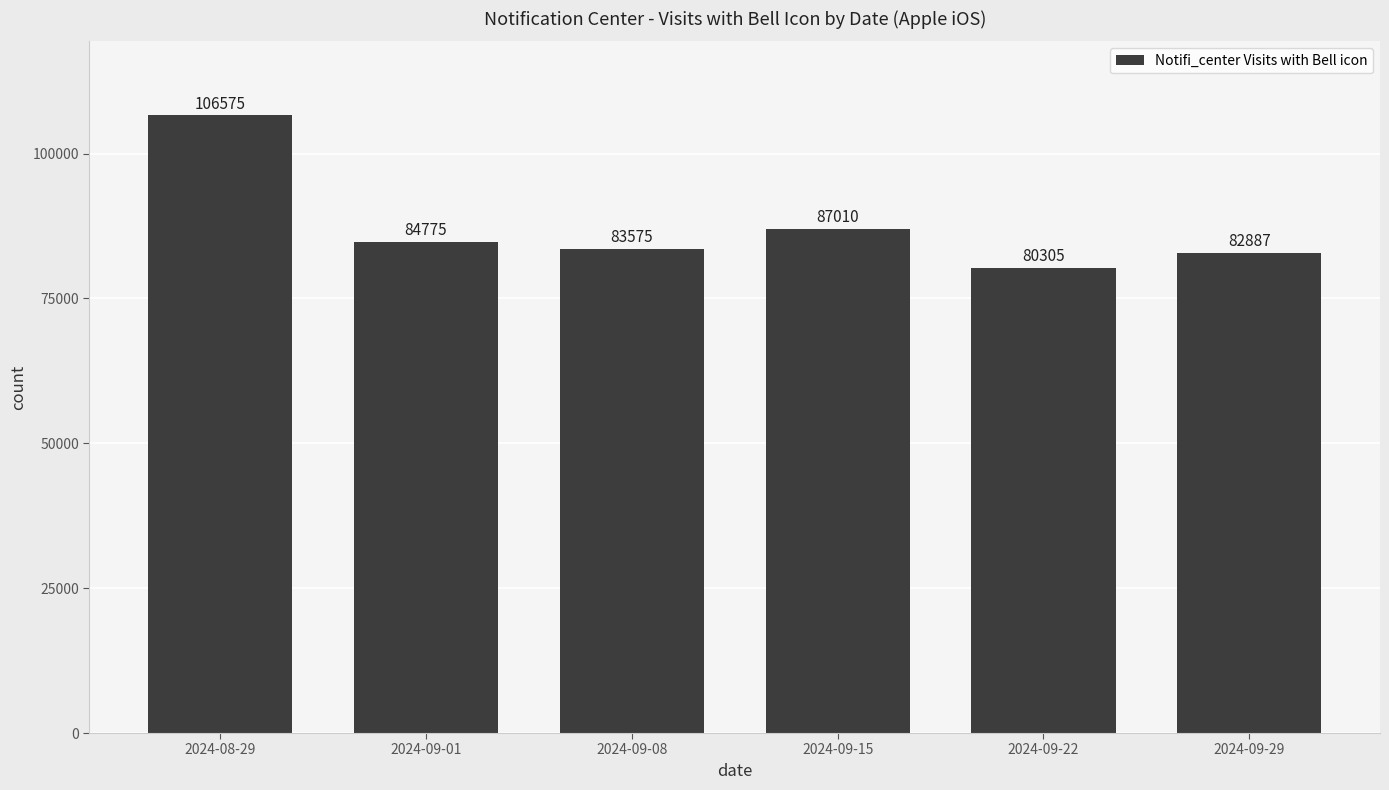

What is the average value?

87521